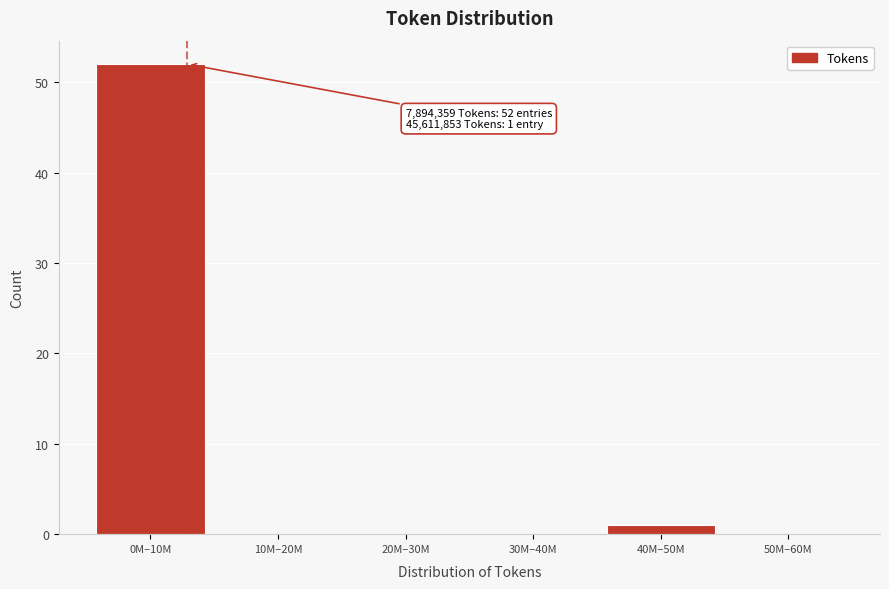

Reading right to left, transcribe all the data shown in this chart.

50M–60M=0	40M–50M=1	30M–40M=0	20M–30M=0	10M–20M=0	0M–10M=52